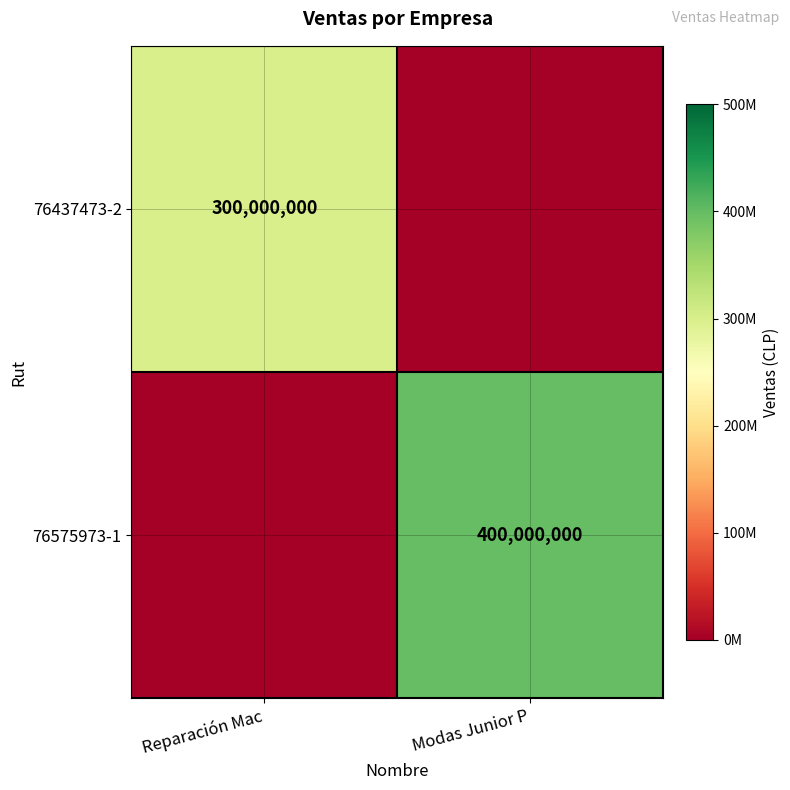

The 76575973-1 series shows 400000000 at Modas Junior P. True or false?

True